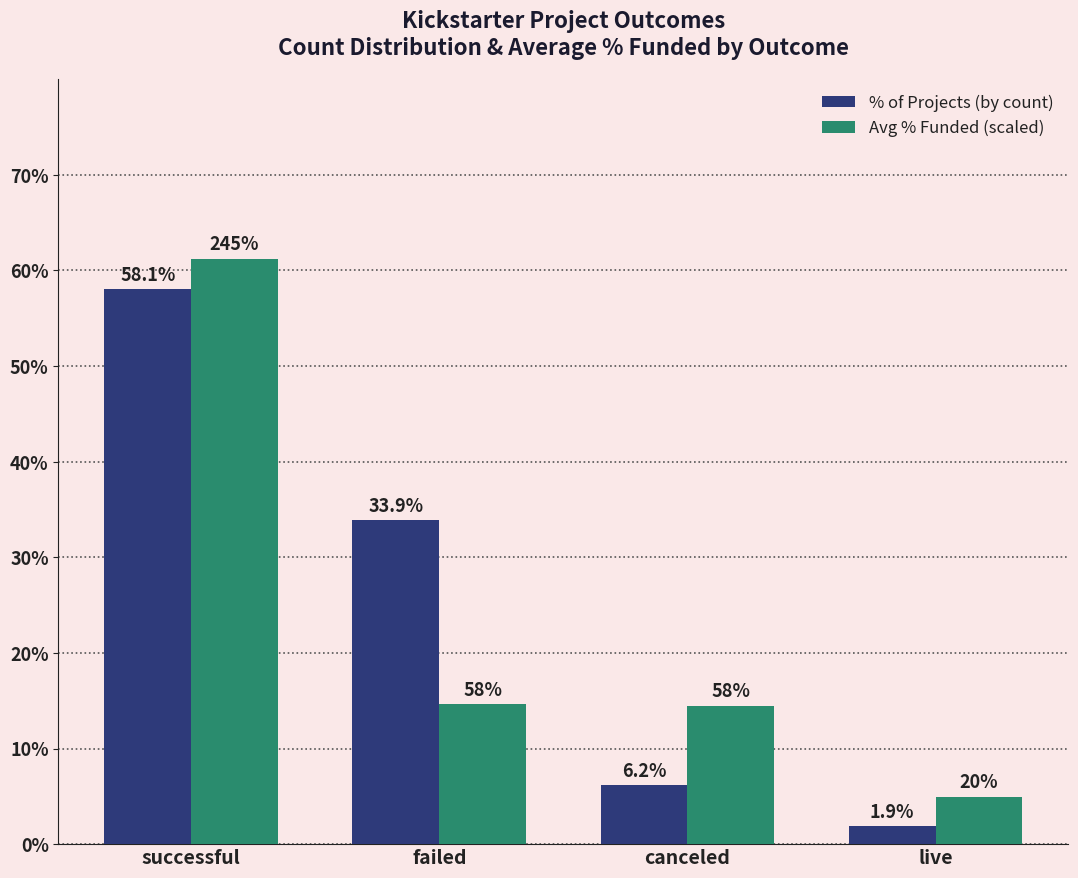

At which label does Avg % Funded (scaled) first exceed 14?

successful